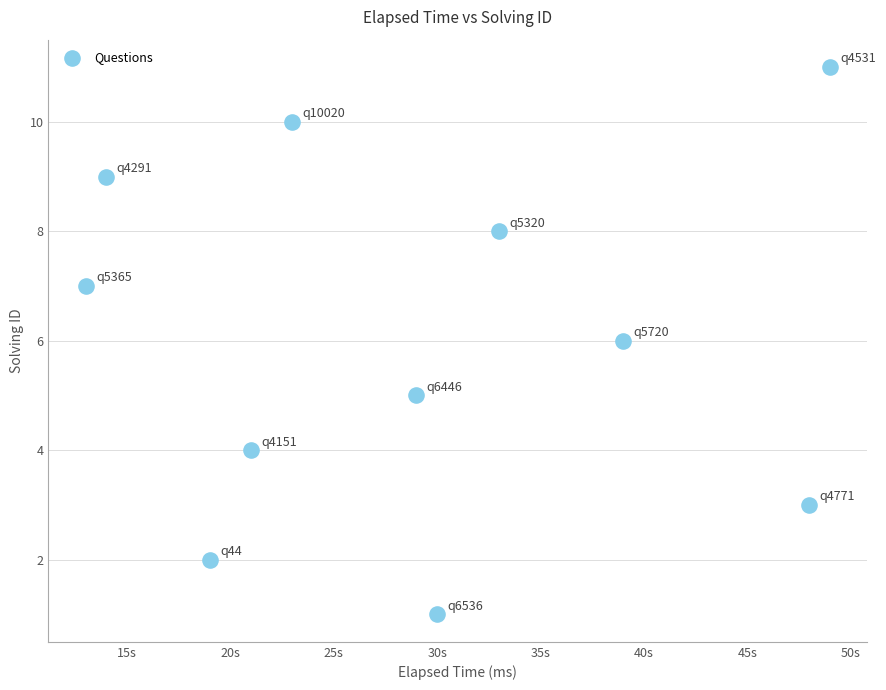

What is the average Y value?

6